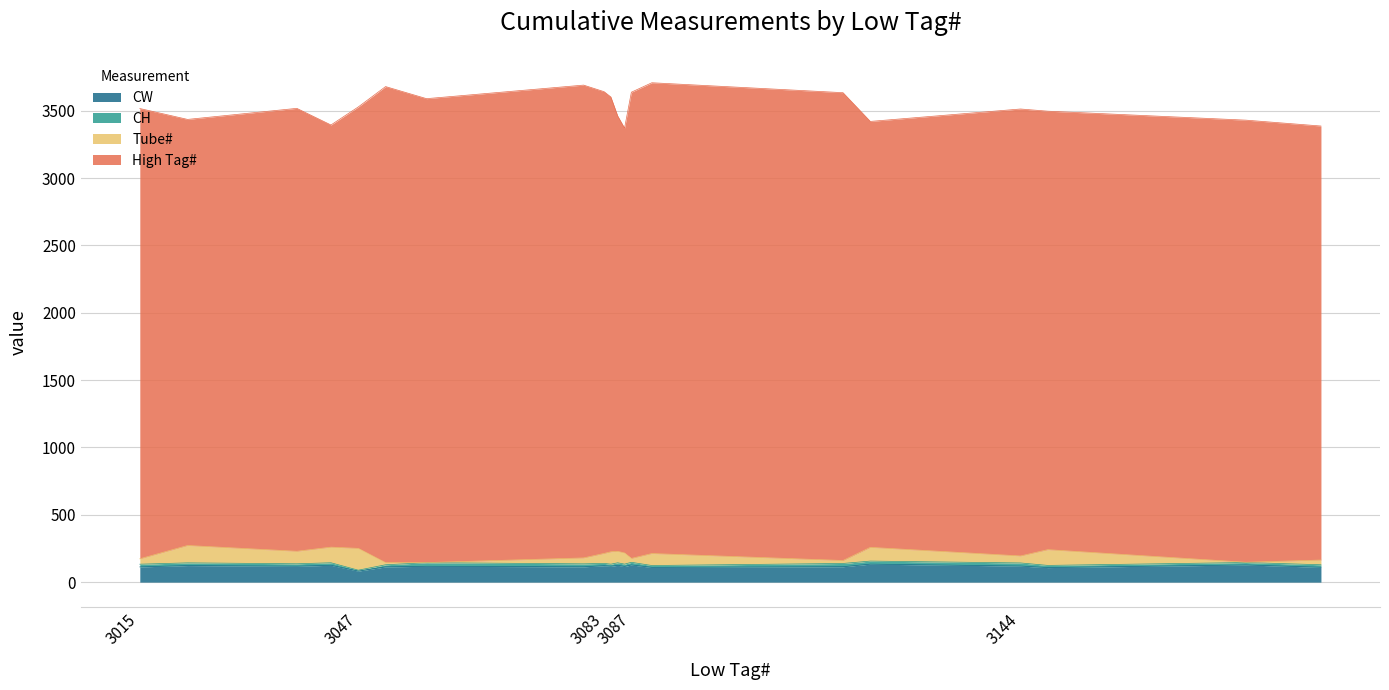

How many categories are shown in the chart?

20